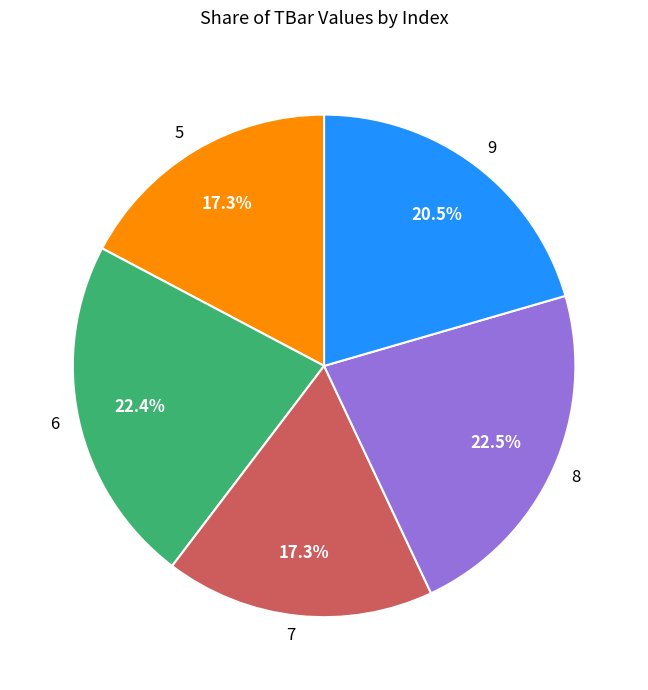

To the nearest percent, what is the combined percentage of 6 and 8?

45%